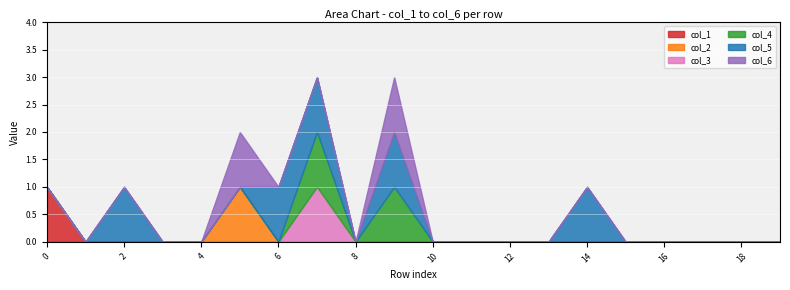

What are all the series names shown in the legend?

col_1, col_2, col_3, col_4, col_5, col_6